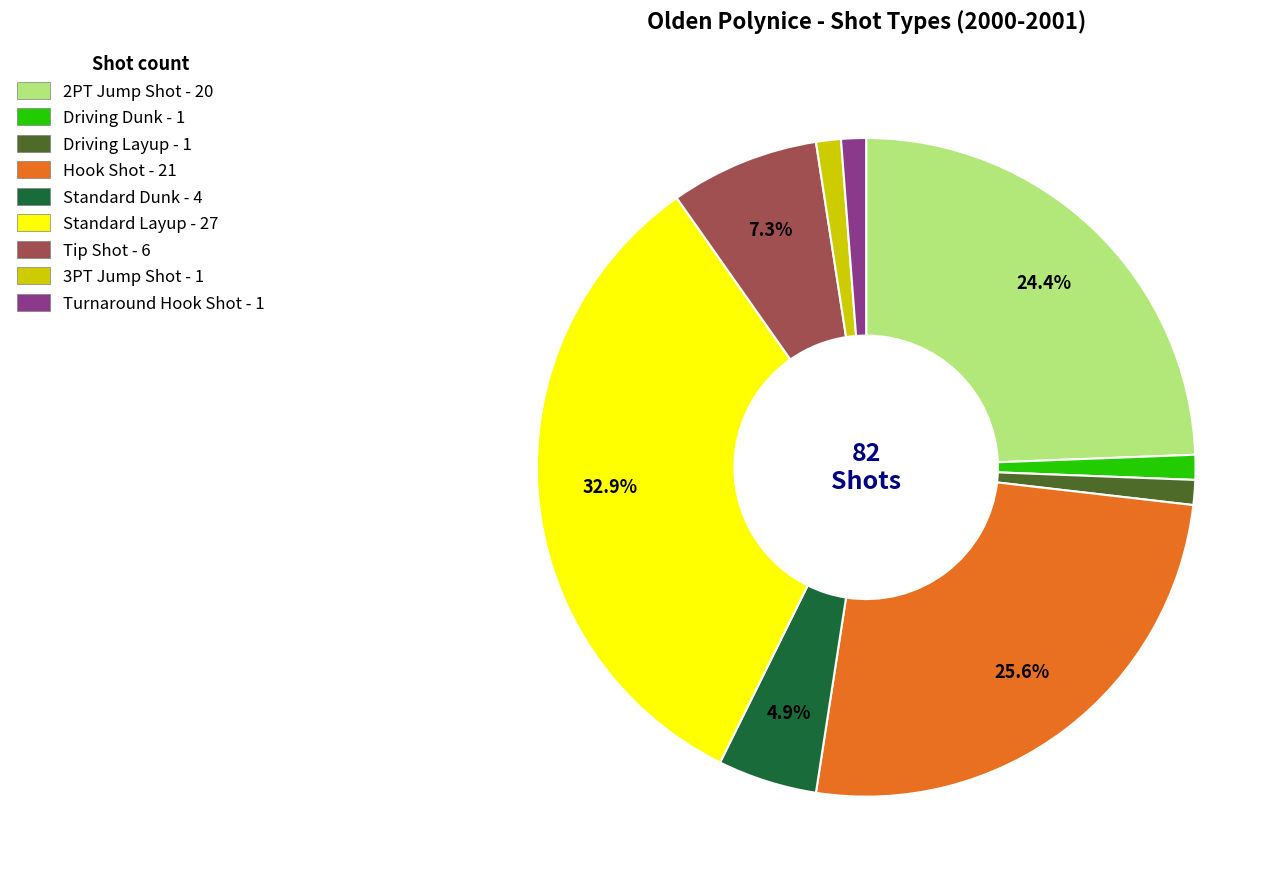

What is the largest slice in the pie chart?

Standard Layup